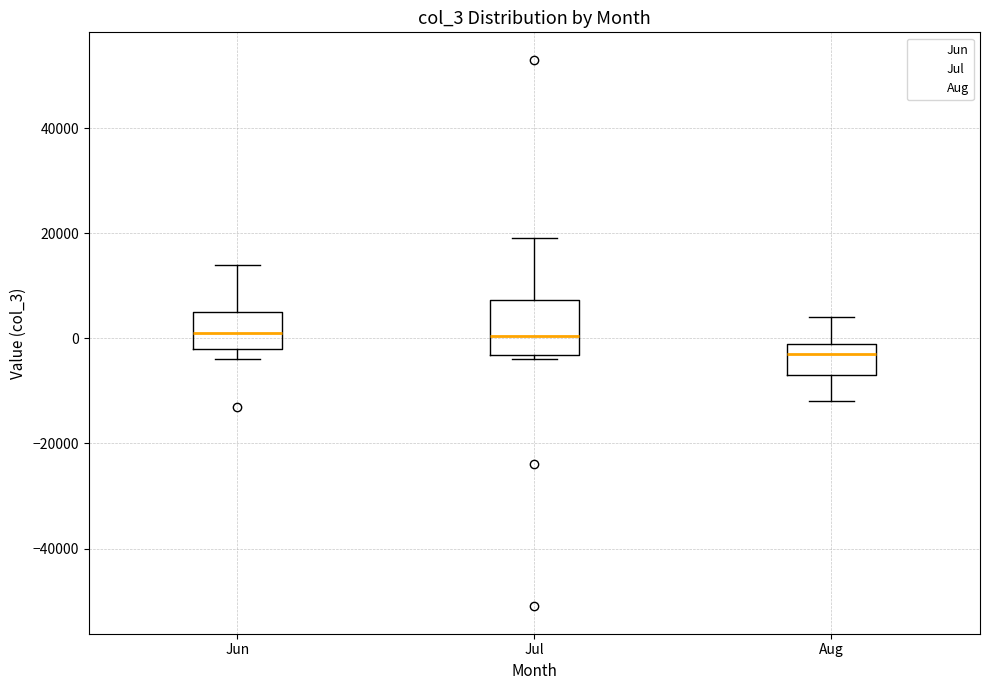

Where does the upper whisker of the box for Jul end on the y-axis? The values are not printed on the chart, so give them approximately, as read against the axis.

20000